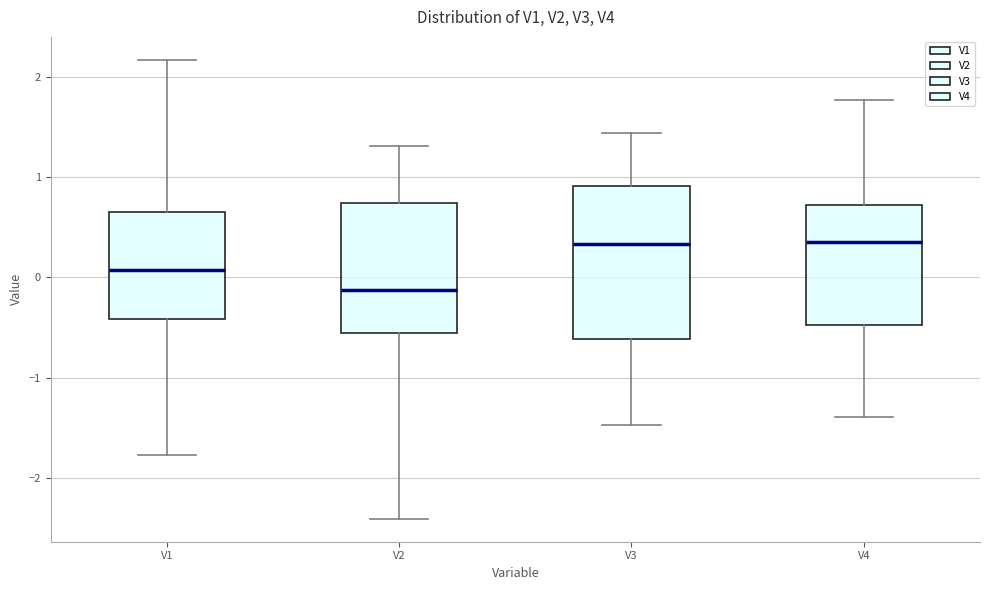

Where does the upper whisker of the box for V2 end on the y-axis? The values are not printed on the chart, so give them approximately, as read against the axis.

1.3